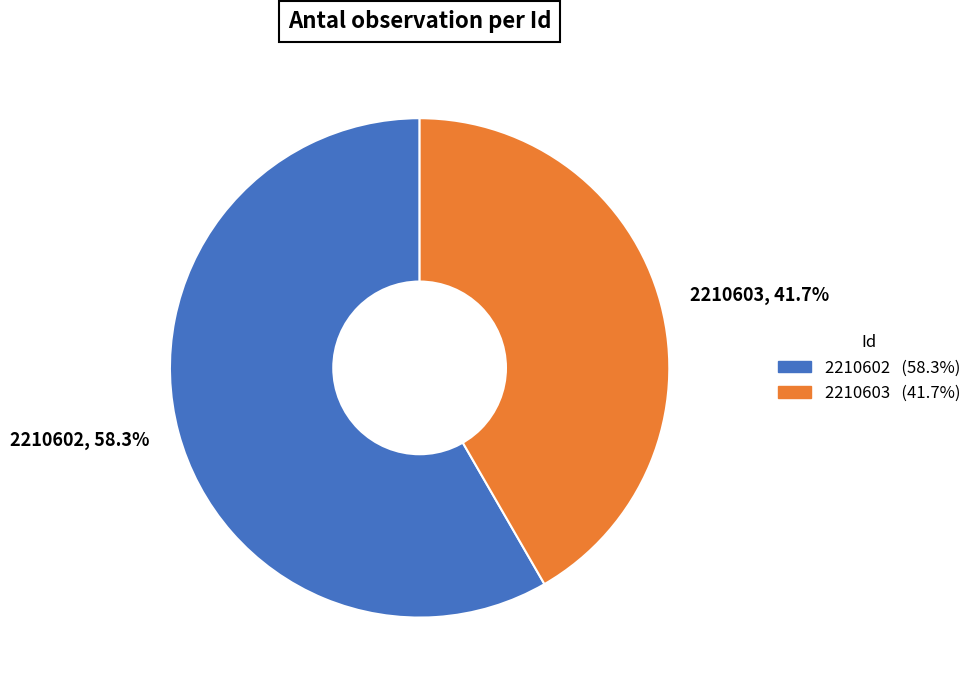

How much of the chart is everything except 2210602?

41.7%